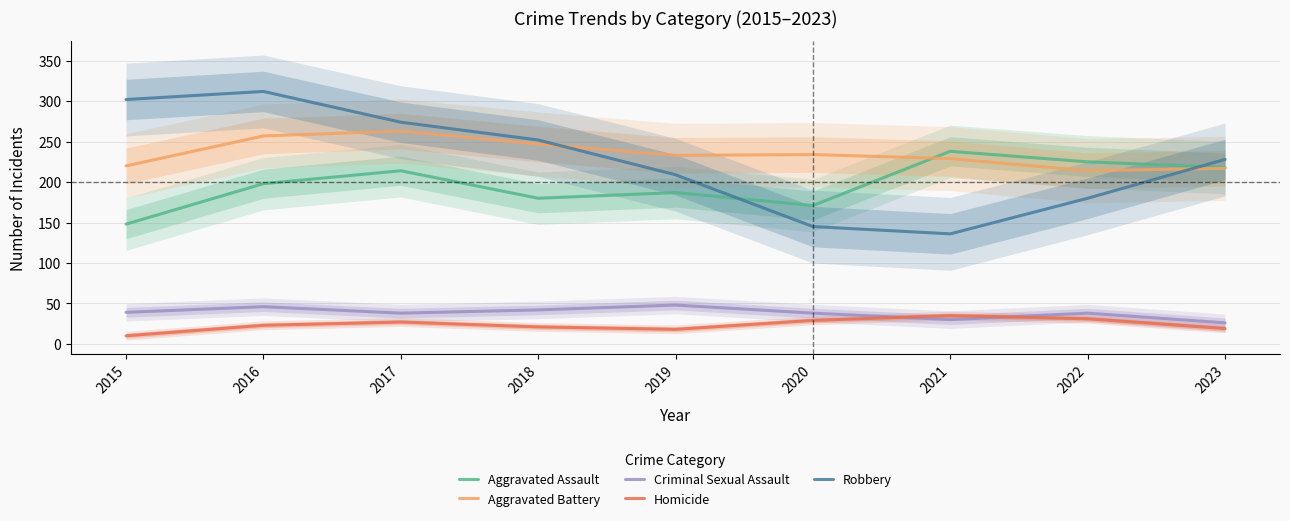

What is the highest value of the Homicide series?

35